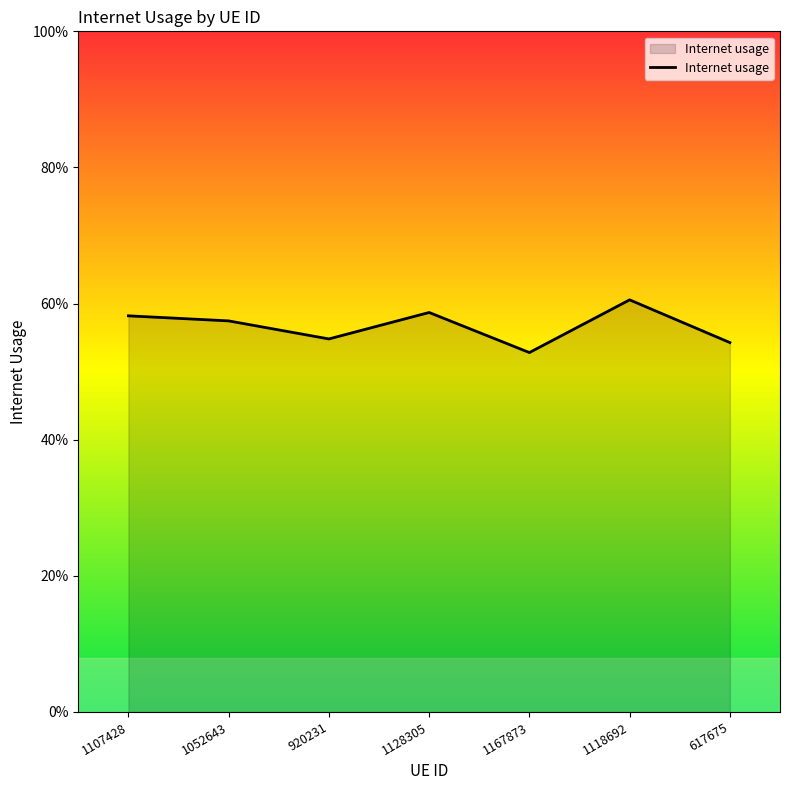

What position from the left is 920231?

3